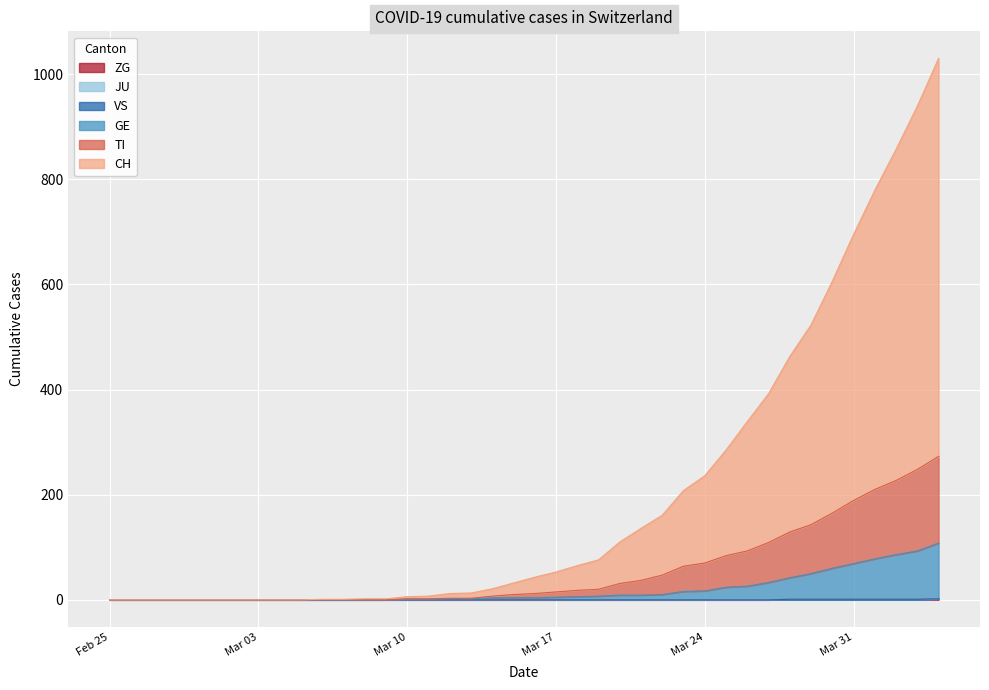

What is the difference between the ZG values at 2020-03-06 and 2020-04-02?

1